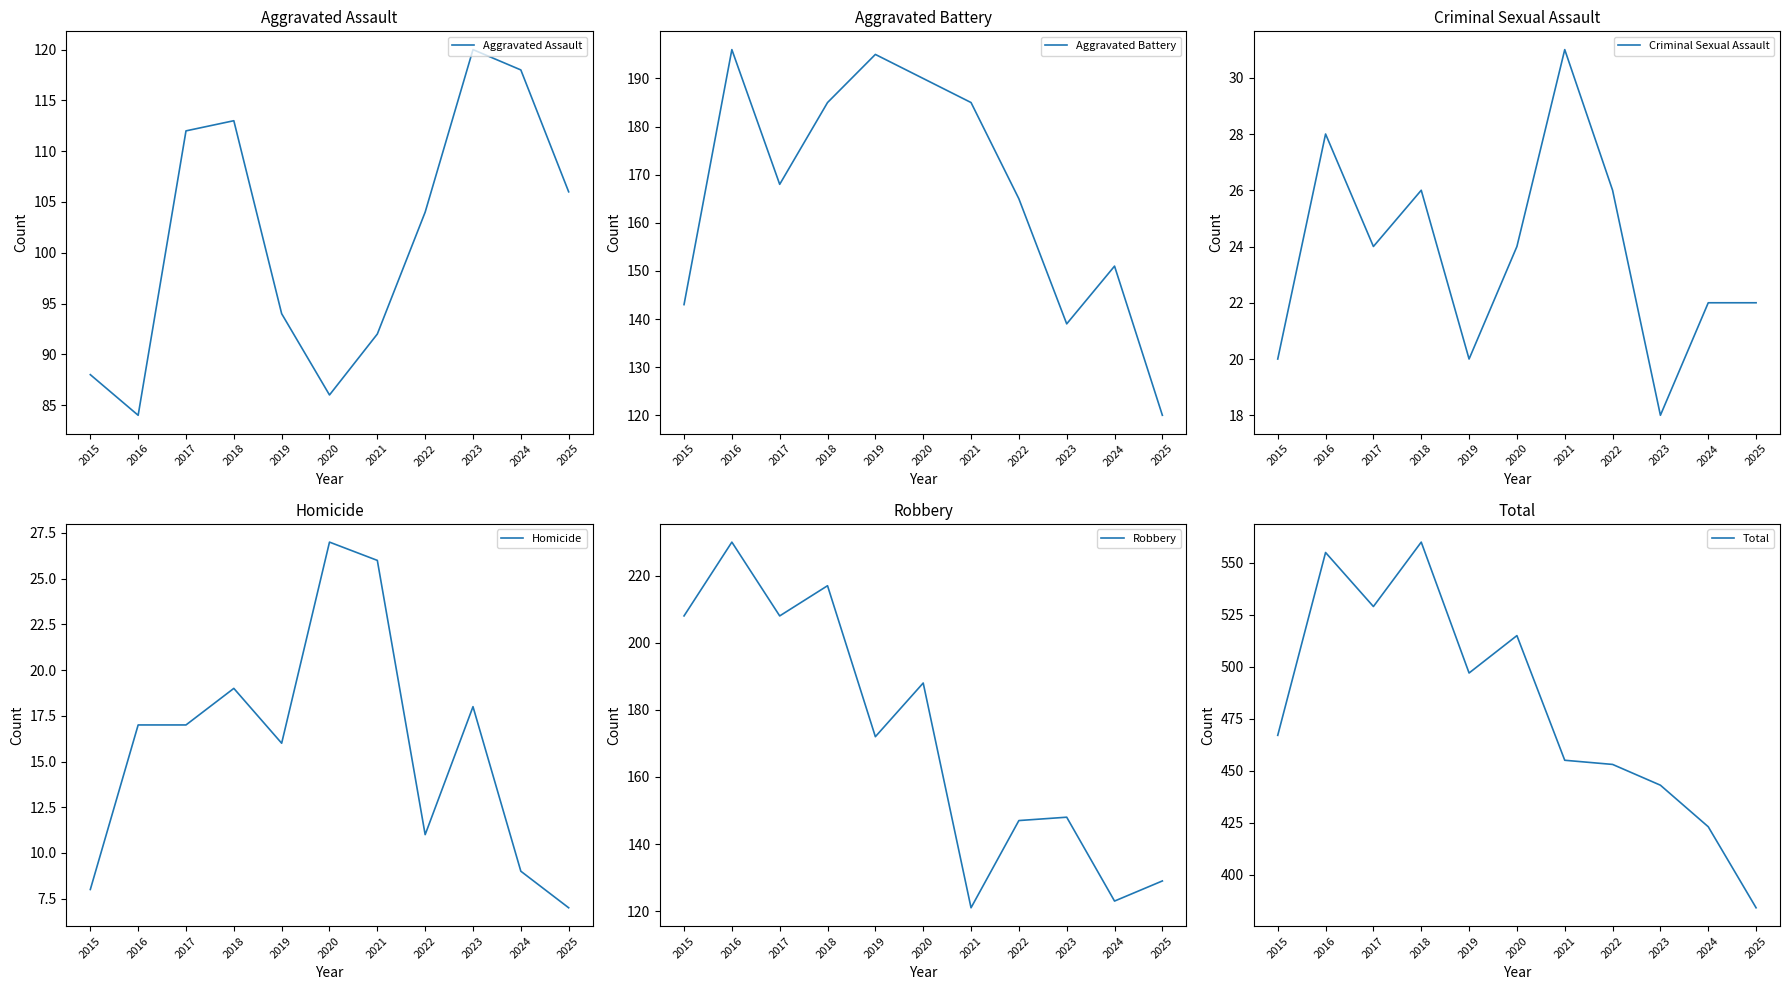

Is it true that Total equals 529 at 2017?

True